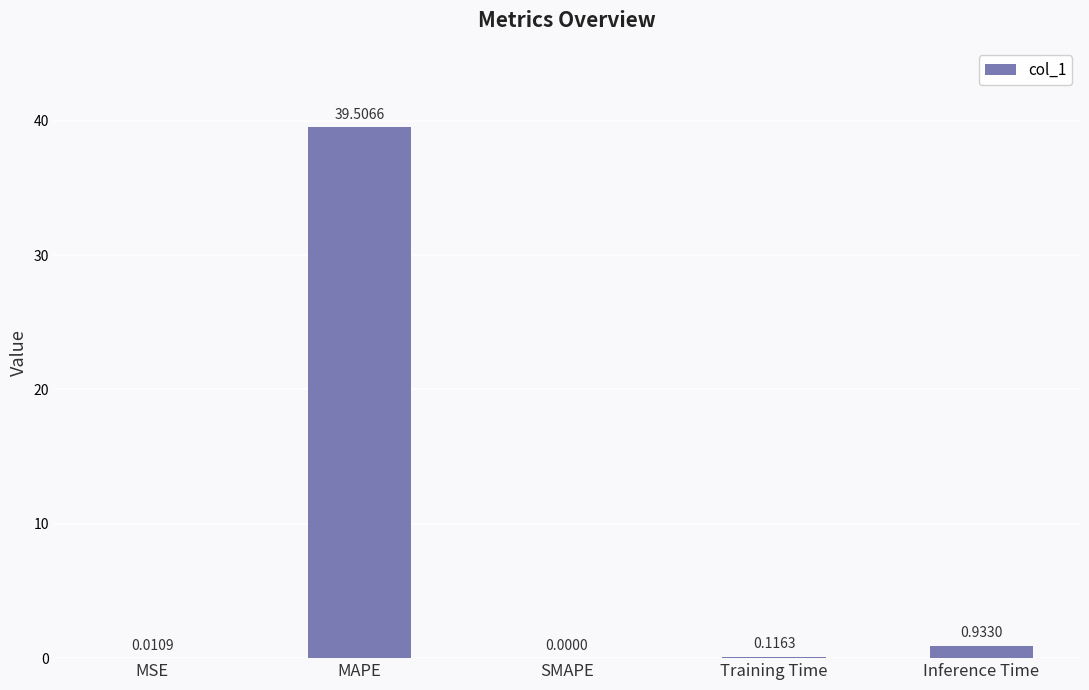

Which category has the highest value across all series?

MAPE